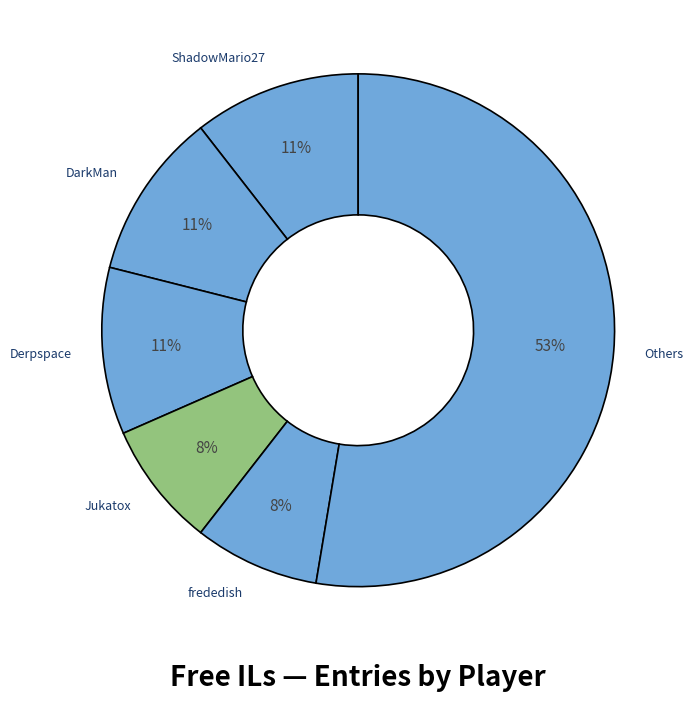

Which slice is the largest?

Others